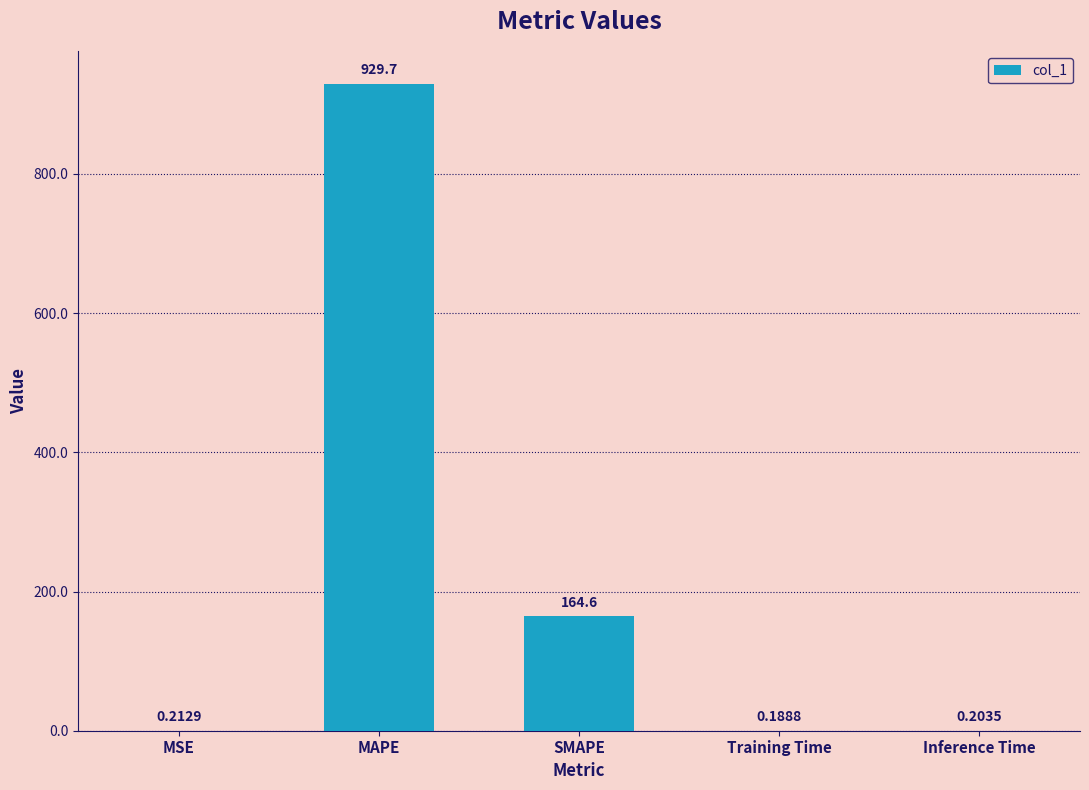

Which label corresponds to the largest value in the chart?

MAPE